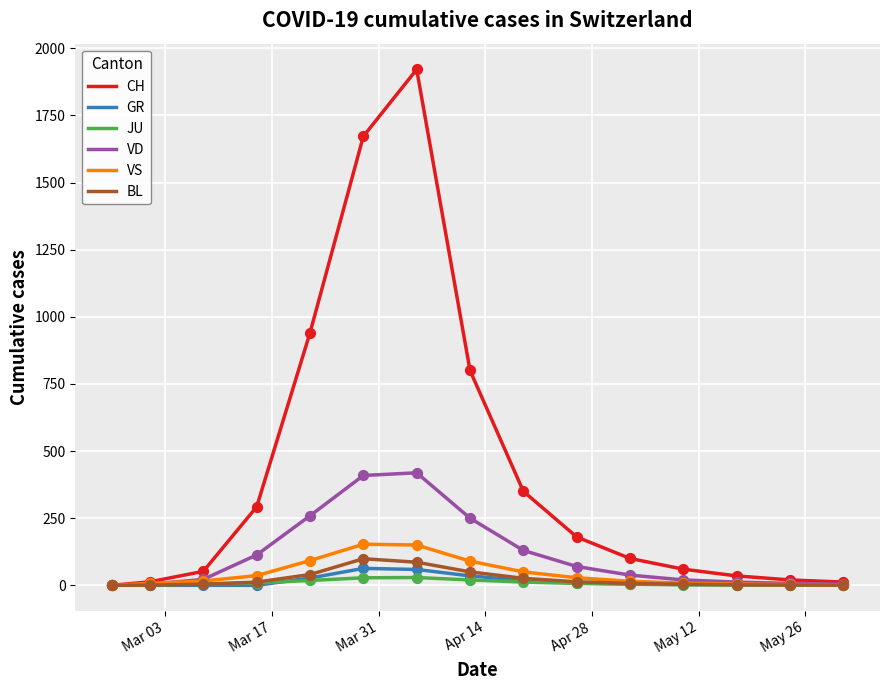

Which series has the largest total across all categories?

CH